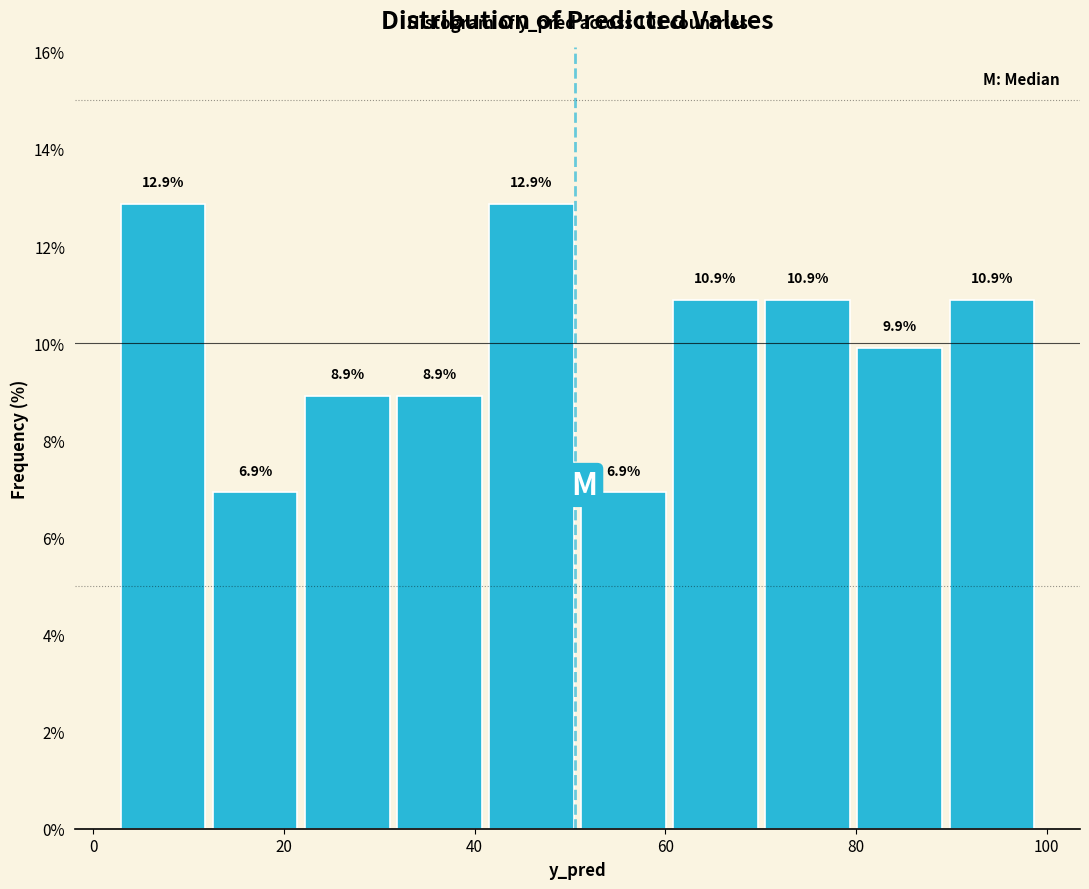

Reading left to right, list every bar in this chart as the range it spans on the x-axis followed by its height. The bar edges are not printed on the chart, so give them approximately, as read against the axis.

2 to 12: 12.9
12 to 22: 6.9
22 to 32: 8.9
32 to 42: 8.9
42 to 50: 12.9
50 to 60: 6.9
60 to 70: 10.9
70 to 80: 10.9
80 to 90: 9.9
90 to 100: 10.9